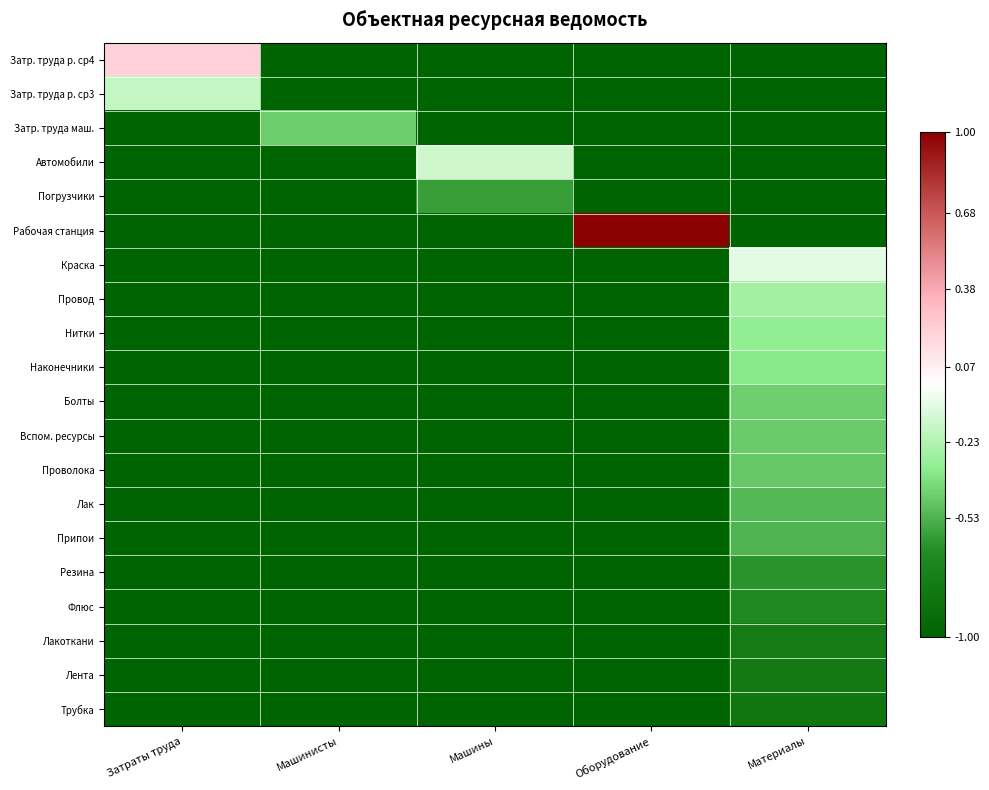

Reading left to right, transcribe all the data shown in this chart.

Затр. труда р. ср4: Затраты труда=0.2	Машинисты=-1.0	Машины=-1.0	Оборудование=-1.0	Материалы=-1.0
Затр. труда р. ср3: Затраты труда=-0.2	Машинисты=-1.0	Машины=-1.0	Оборудование=-1.0	Материалы=-1.0
Затр. труда маш.: Затраты труда=-1.0	Машинисты=-0.4	Машины=-1.0	Оборудование=-1.0	Материалы=-1.0
Автомобили: Затраты труда=-1.0	Машинисты=-1.0	Машины=-0.1	Оборудование=-1.0	Материалы=-1.0
Погрузчики: Затраты труда=-1.0	Машинисты=-1.0	Машины=-0.6	Оборудование=-1.0	Материалы=-1.0
Рабочая станция: Затраты труда=-1.0	Машинисты=-1.0	Машины=-1.0	Оборудование=1.0	Материалы=-1.0
Краска: Затраты труда=-1.0	Машинисты=-1.0	Машины=-1.0	Оборудование=-1.0	Материалы=-0.1
Провод: Затраты труда=-1.0	Машинисты=-1.0	Машины=-1.0	Оборудование=-1.0	Материалы=-0.3
Нитки: Затраты труда=-1.0	Машинисты=-1.0	Машины=-1.0	Оборудование=-1.0	Материалы=-0.3
Наконечники: Затраты труда=-1.0	Машинисты=-1.0	Машины=-1.0	Оборудование=-1.0	Материалы=-0.3
Болты: Затраты труда=-1.0	Машинисты=-1.0	Машины=-1.0	Оборудование=-1.0	Материалы=-0.4
Вспом. ресурсы: Затраты труда=-1.0	Машинисты=-1.0	Машины=-1.0	Оборудование=-1.0	Материалы=-0.5
Проволока: Затраты труда=-1.0	Машинисты=-1.0	Машины=-1.0	Оборудование=-1.0	Материалы=-0.5
Лак: Затраты труда=-1.0	Машинисты=-1.0	Машины=-1.0	Оборудование=-1.0	Материалы=-0.5
Припои: Затраты труда=-1.0	Машинисты=-1.0	Машины=-1.0	Оборудование=-1.0	Материалы=-0.5
Резина: Затраты труда=-1.0	Машинисты=-1.0	Машины=-1.0	Оборудование=-1.0	Материалы=-0.6
Флюс: Затраты труда=-1.0	Машинисты=-1.0	Машины=-1.0	Оборудование=-1.0	Материалы=-0.7
Лакоткани: Затраты труда=-1.0	Машинисты=-1.0	Машины=-1.0	Оборудование=-1.0	Материалы=-0.8
Лента: Затраты труда=-1.0	Машинисты=-1.0	Машины=-1.0	Оборудование=-1.0	Материалы=-0.8
Трубка: Затраты труда=-1.0	Машинисты=-1.0	Машины=-1.0	Оборудование=-1.0	Материалы=-0.8